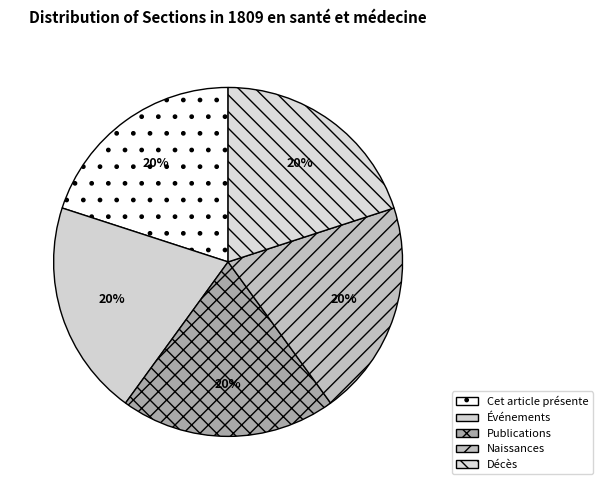

To the nearest percent, what portion does Décès represent?

20%